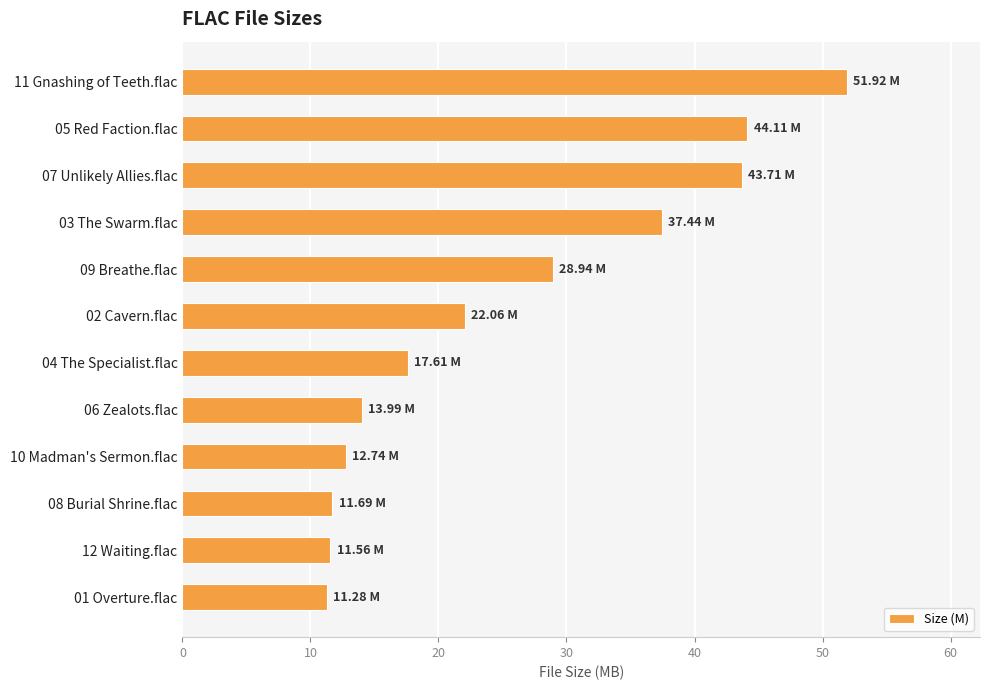

Which has a higher value, 09 Breathe.flac or 07 Unlikely Allies.flac?

07 Unlikely Allies.flac